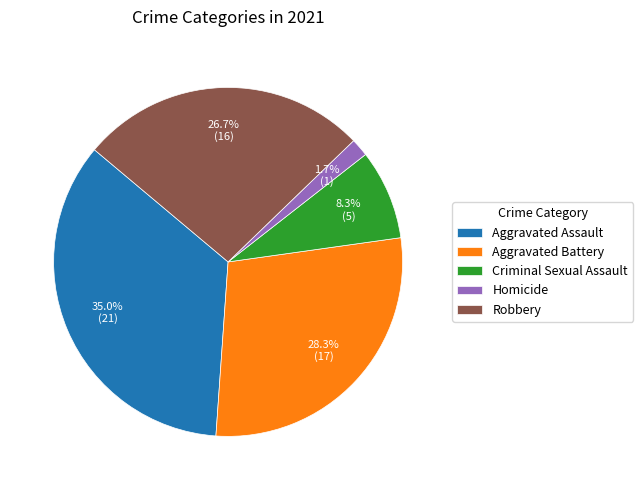

Between Robbery and Aggravated Battery, which is larger?

Aggravated Battery